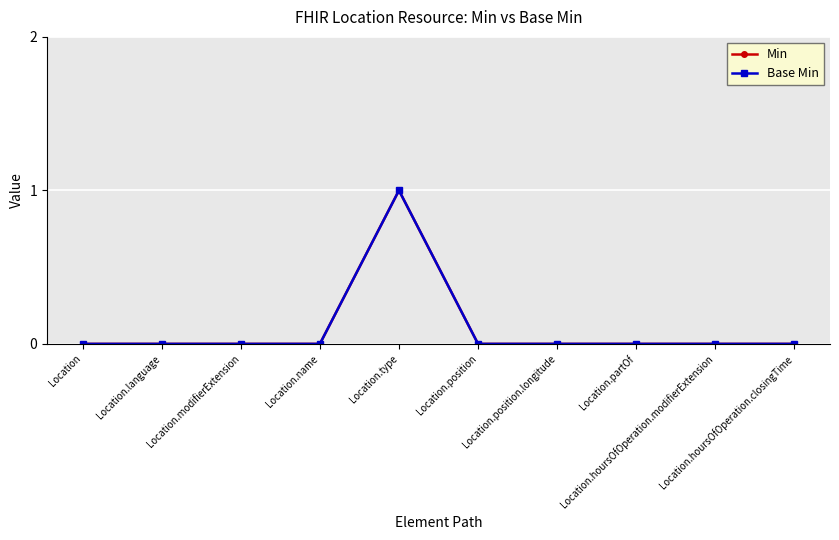

Does the chart have visible grid lines?

Yes